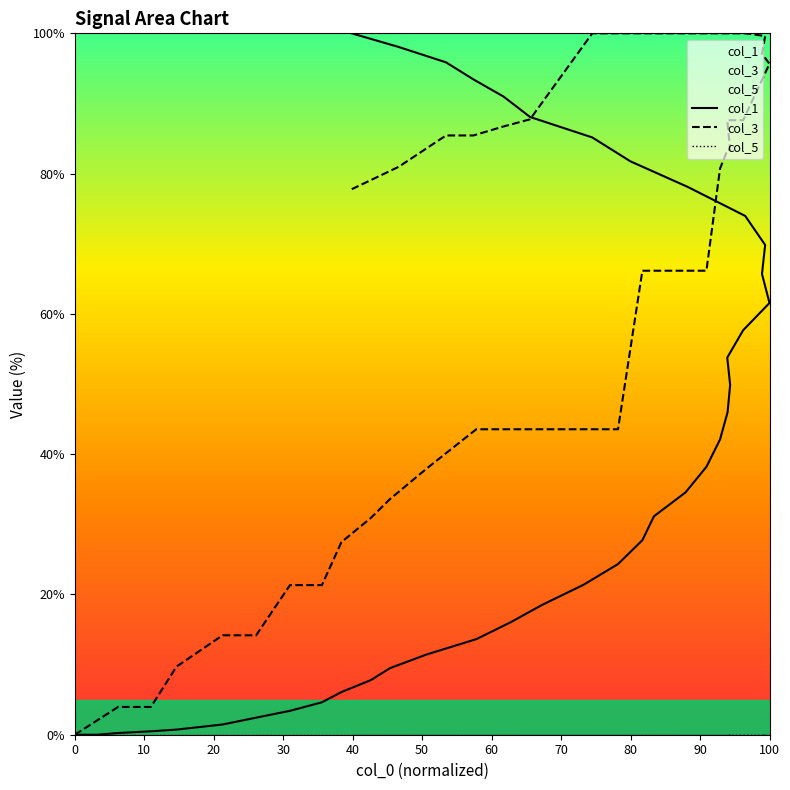

How many lines are shown in the chart?

3